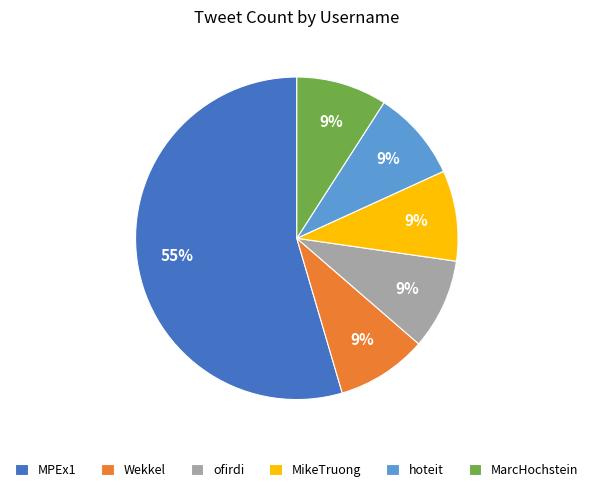

Between MPEx1 and ofirdi, which is larger?

MPEx1